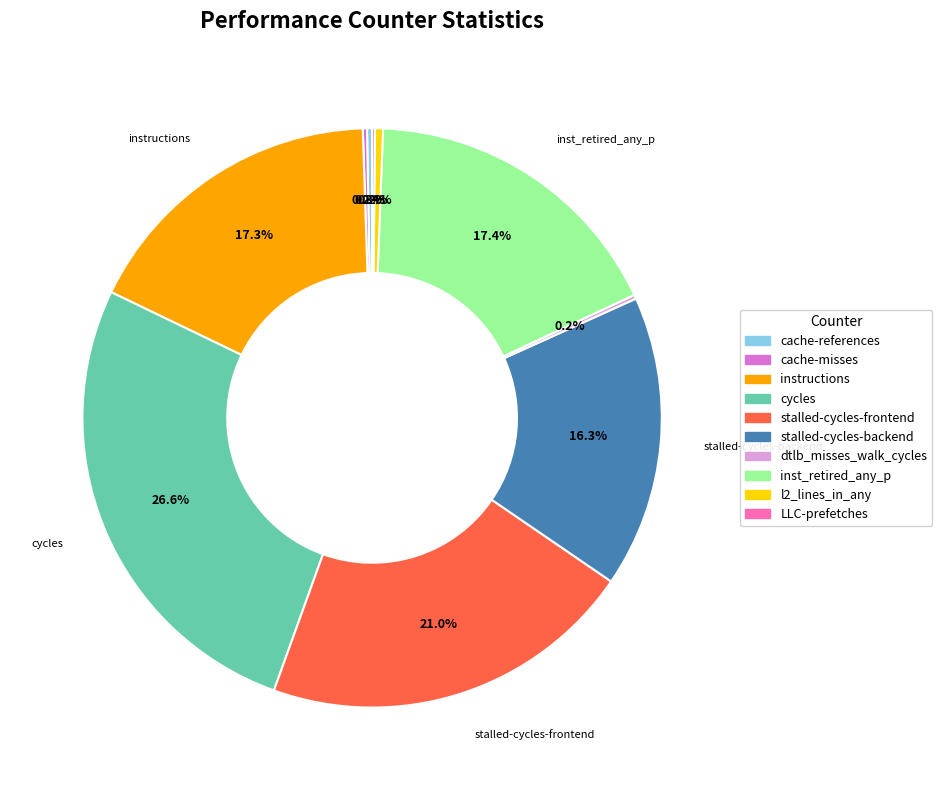

What percentage is the instructions slice, to the nearest percent?

17%